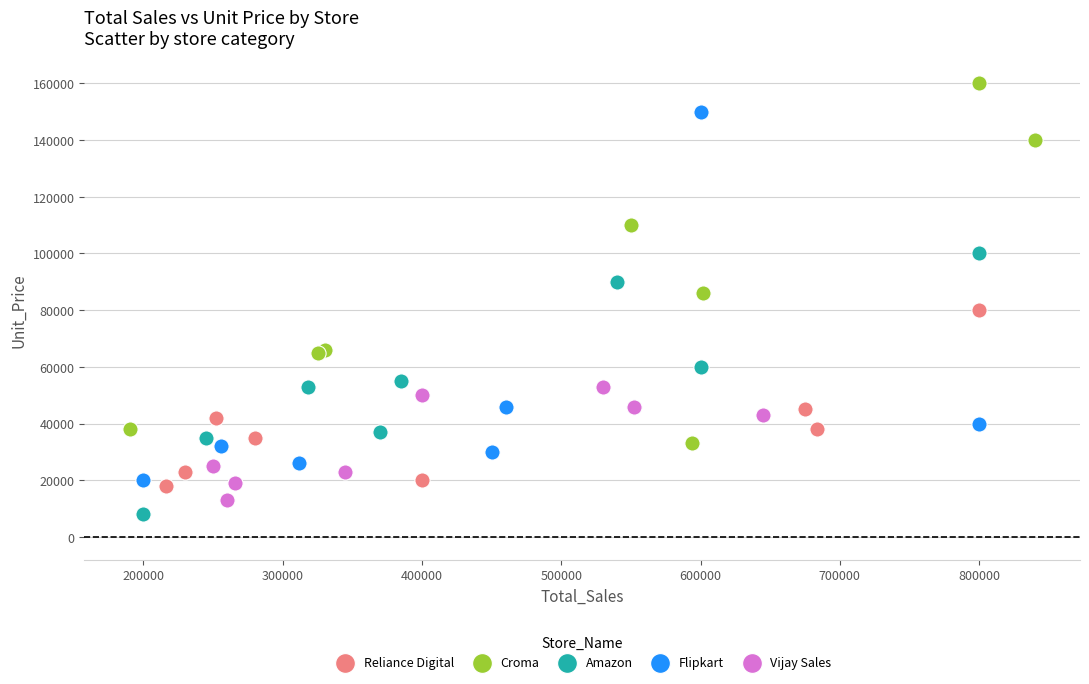

Which series contains the highest Y value?

Croma